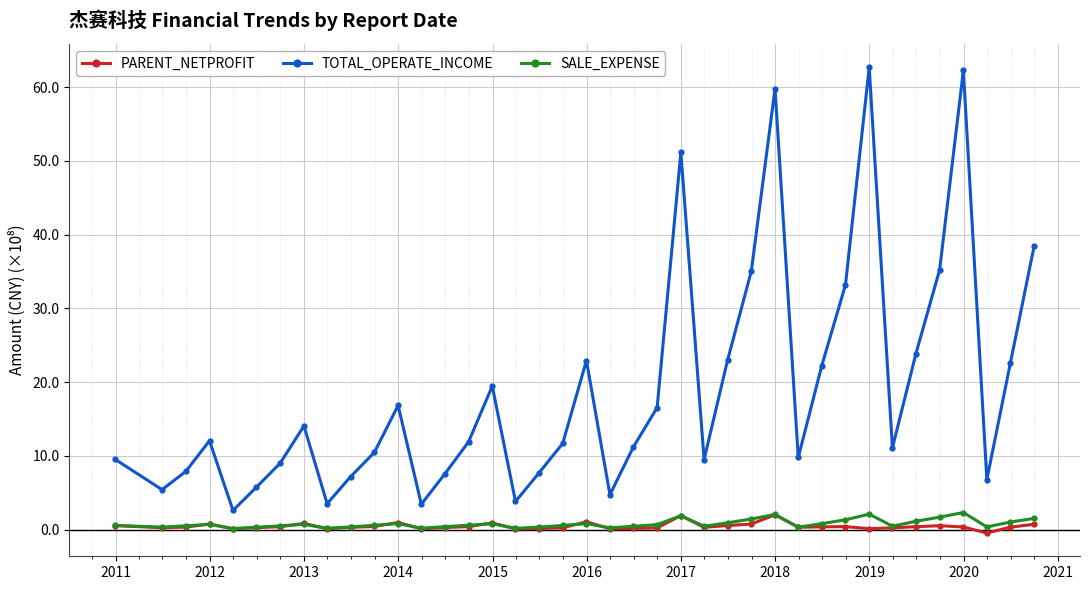

True or false: TOTAL_OPERATE_INCOME has more than 0 points higher than both neighbors.

True